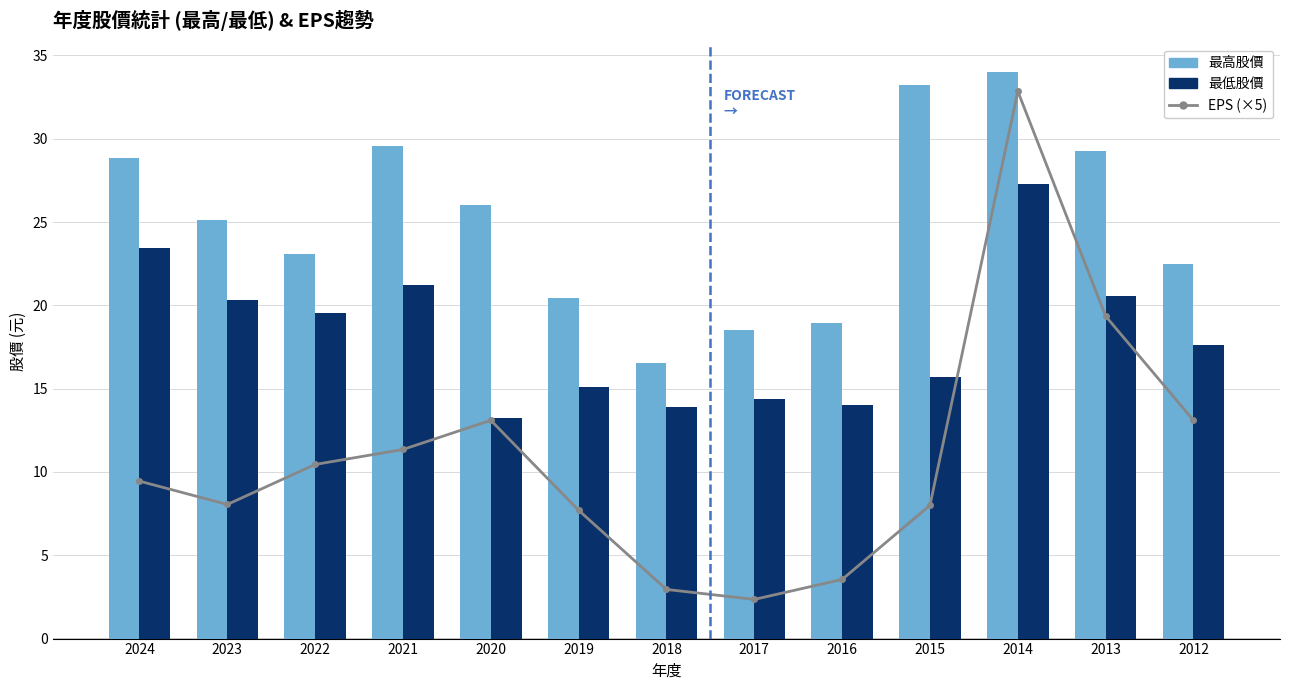

What is the approximate value of 最高股價 at 2019?

20.4